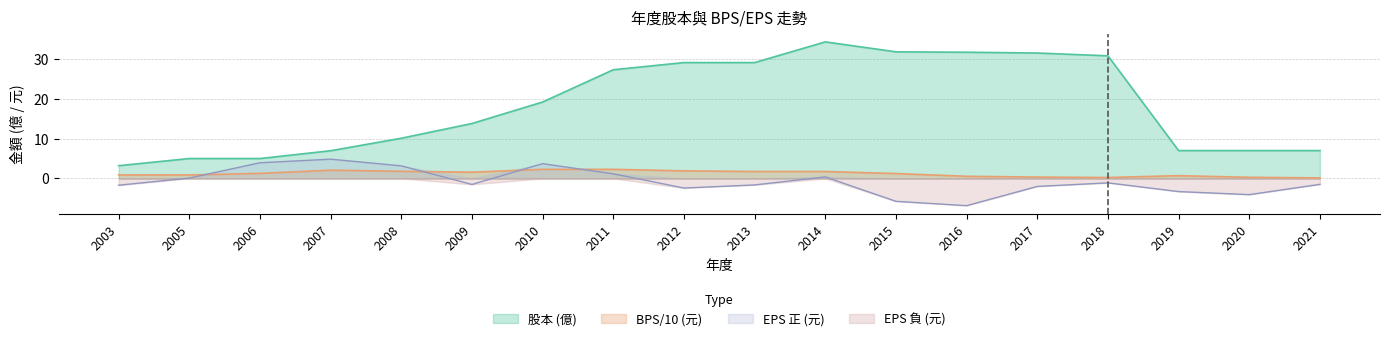

True or false: there are more than 2 points higher than both neighbors.

False